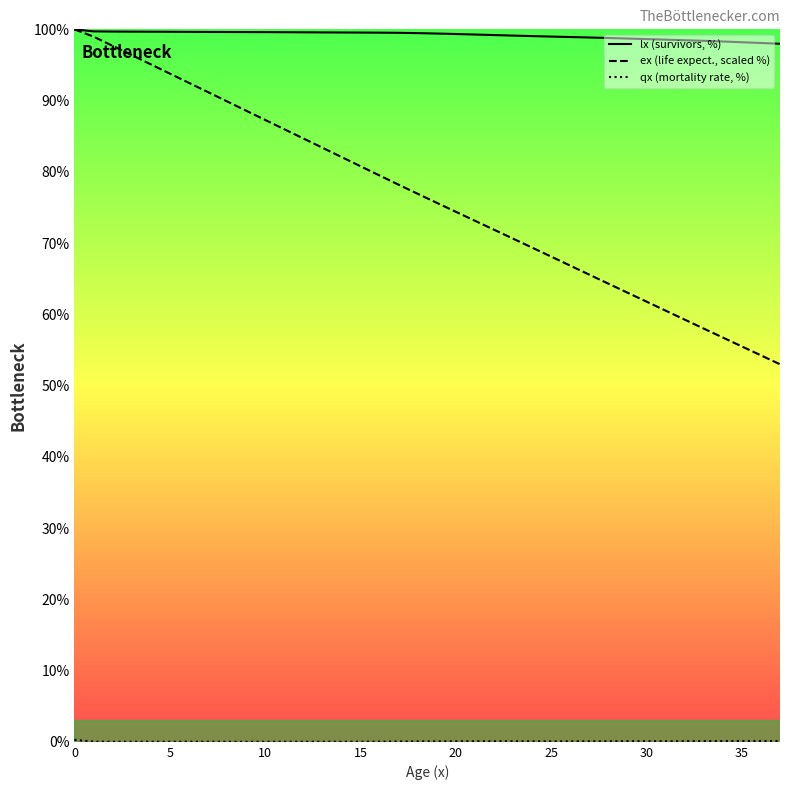

True or false: ex (life expect., scaled %) has more than 2 points higher than both neighbors.

False